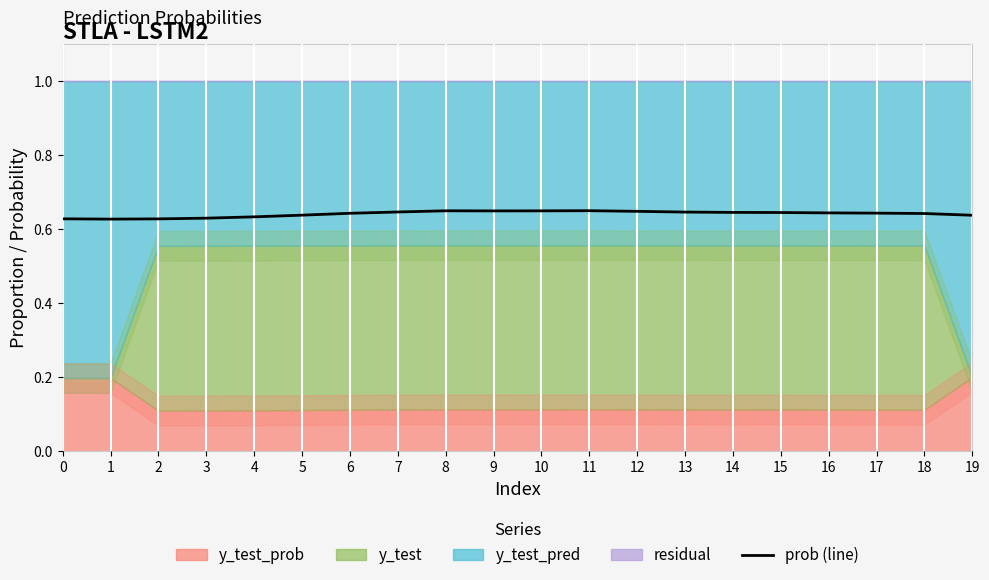

What is the minimum value shown in the chart?

0.6